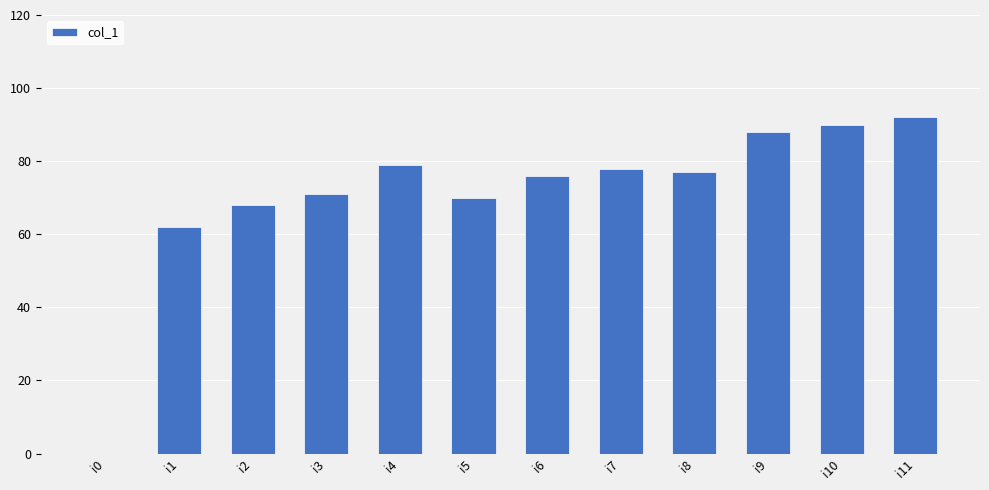

What is the maximum value shown in the chart?

92